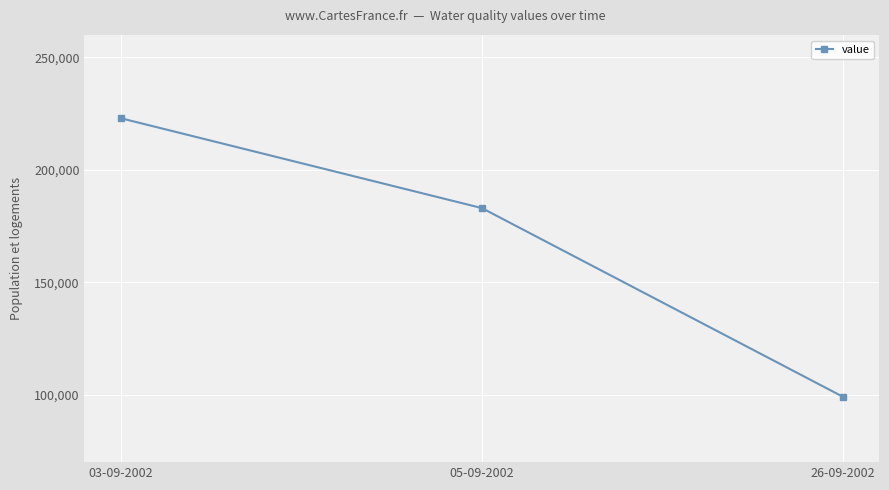

How many distinct data groups are displayed?

1